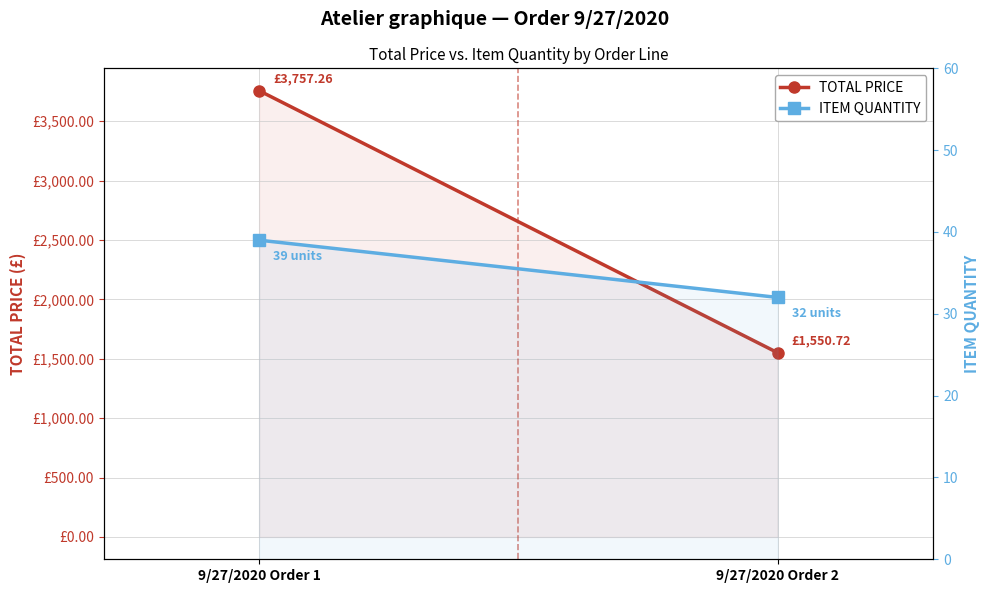

At how many categories does at least one series exceed 42?

2